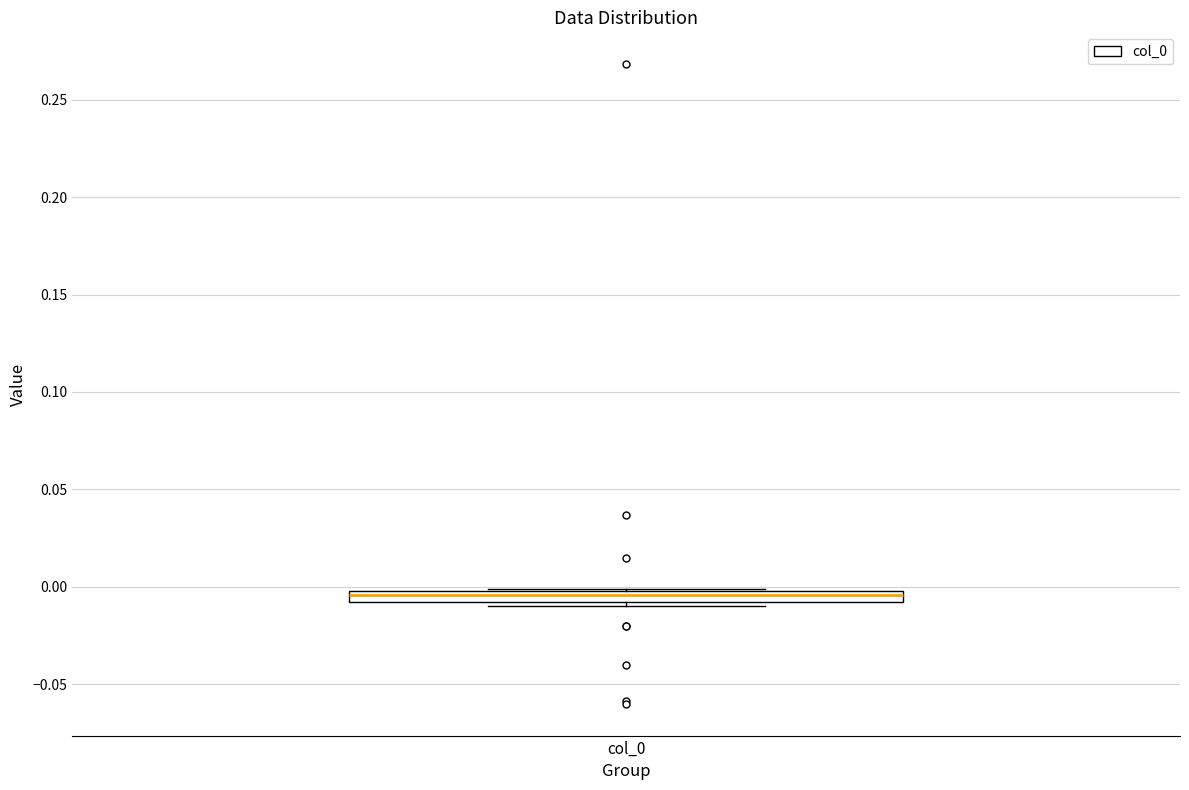

Where is the upper edge of the box for col_0 on the y-axis? The values are not printed on the chart, so give them approximately, as read against the axis.

0.000